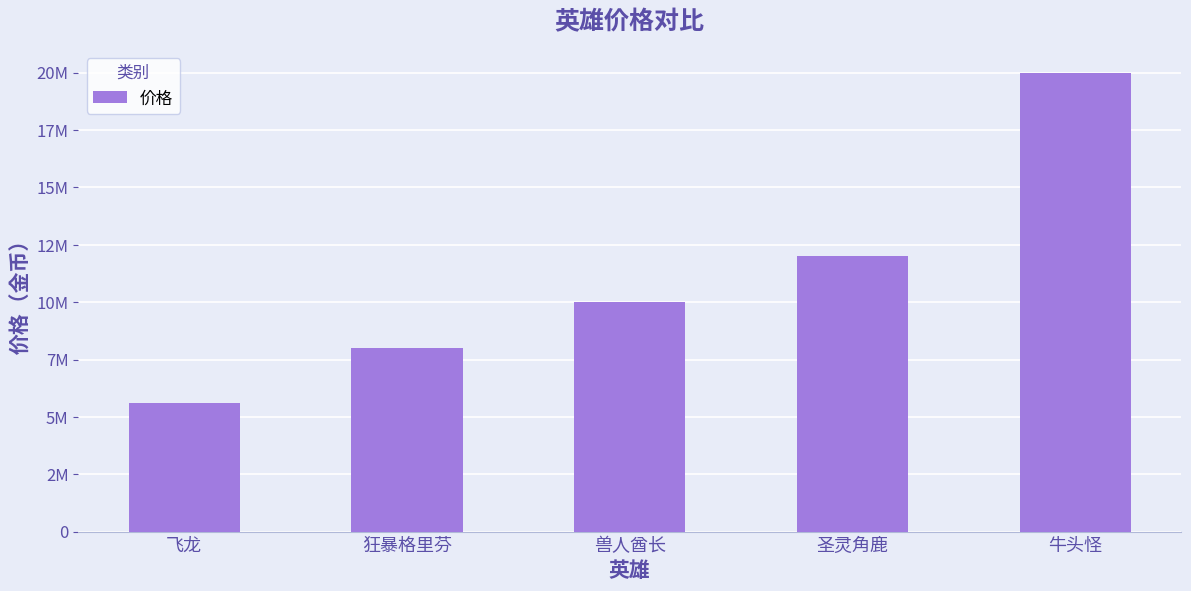

Which has a higher value, 飞龙 or 圣灵角鹿?

圣灵角鹿